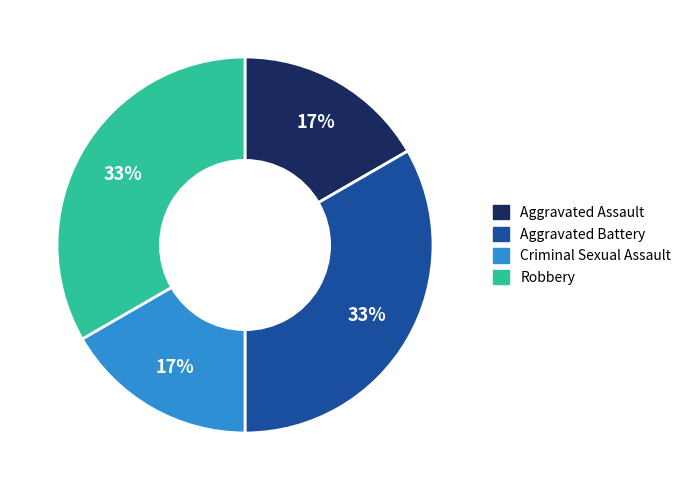

Is there a majority slice in this chart?

No